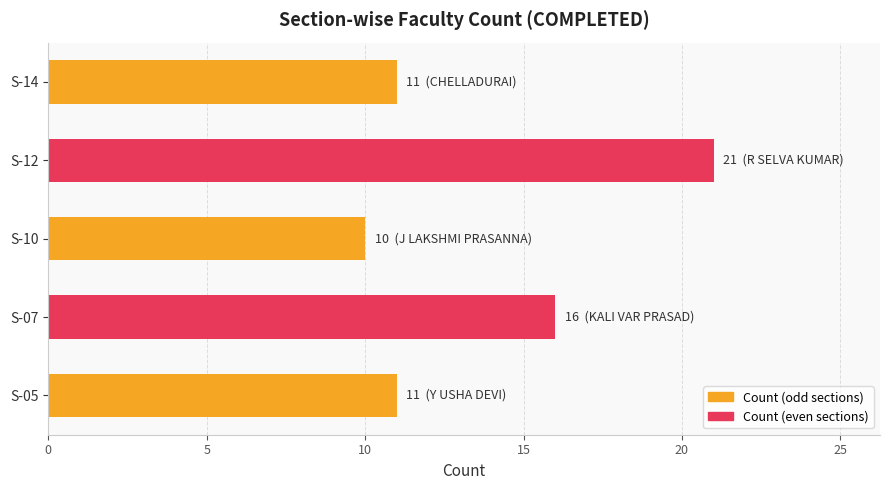

What is the difference between the maximum and minimum values?

11